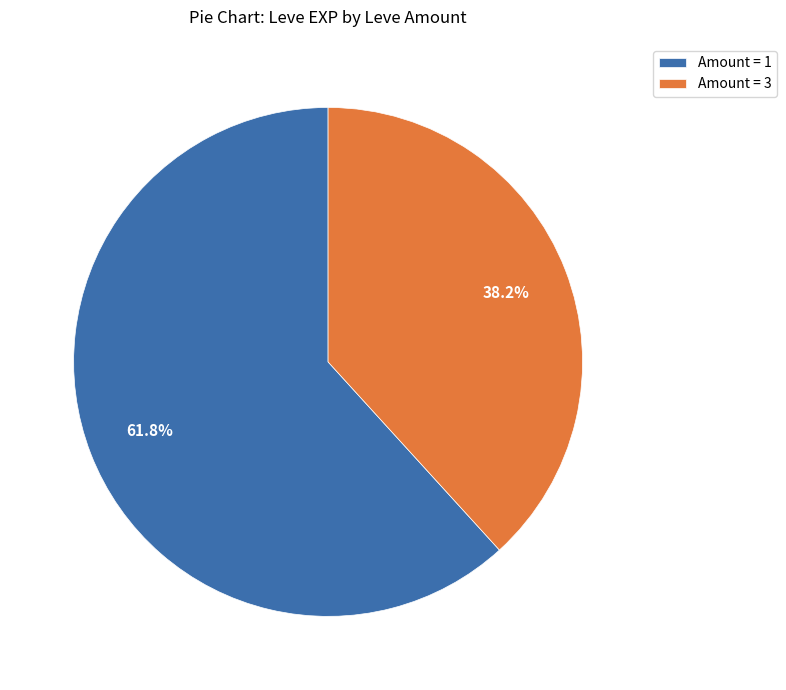

What percentage do Amount = 3 and Amount = 1 together represent?

100.0%